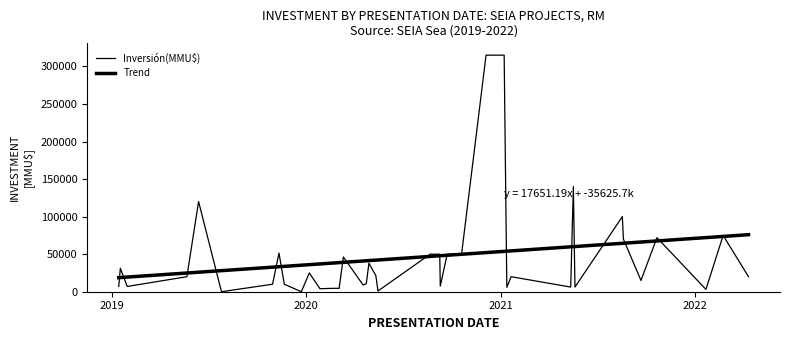

Does the chart display data point markers on the line(s)?

No